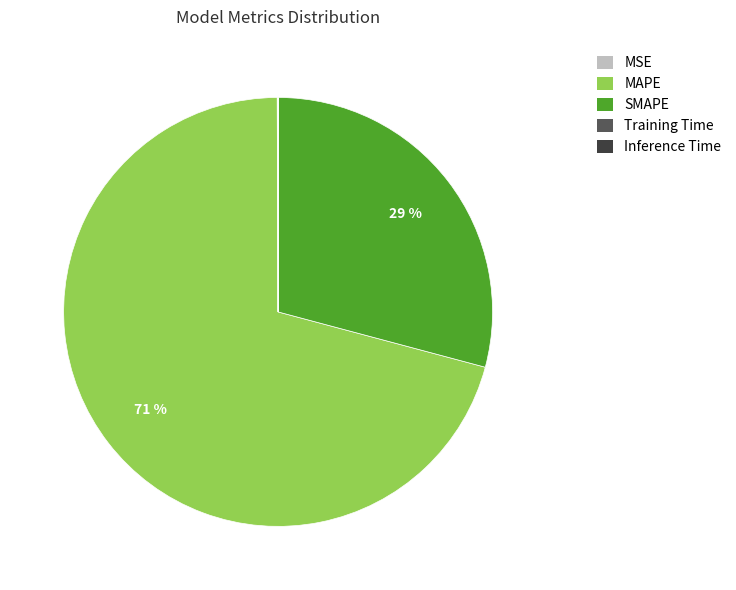

To the nearest percent, what is the combined percentage of SMAPE and MAPE?

100%